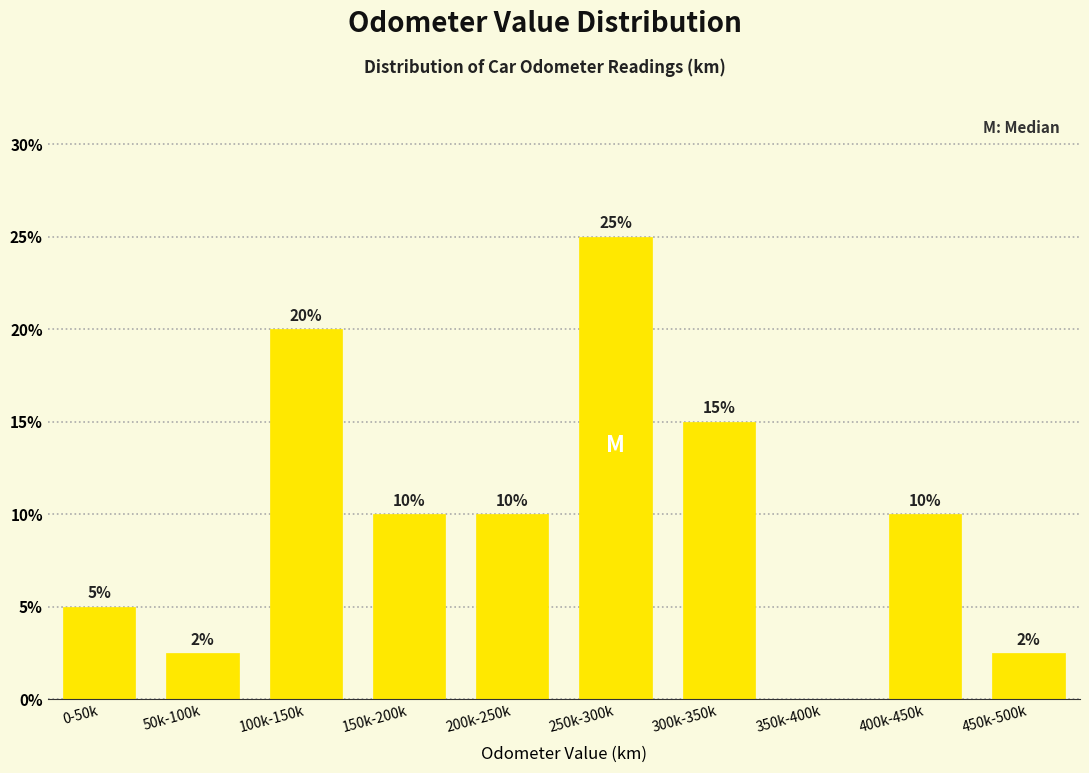

Which label corresponds to the largest value in the chart?

250k-300k